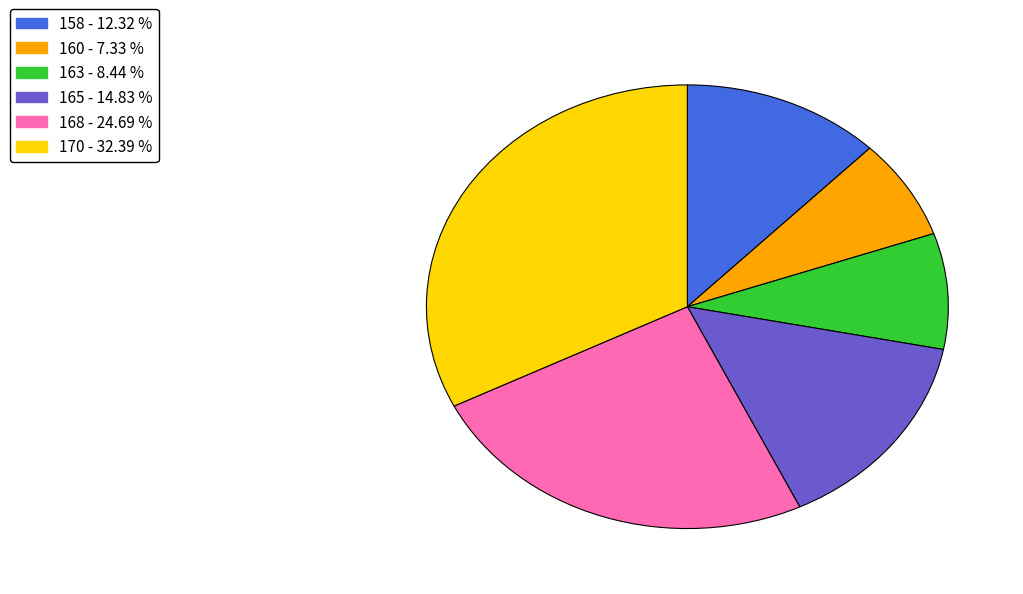

Is there any slice that represents more than half of the pie?

No